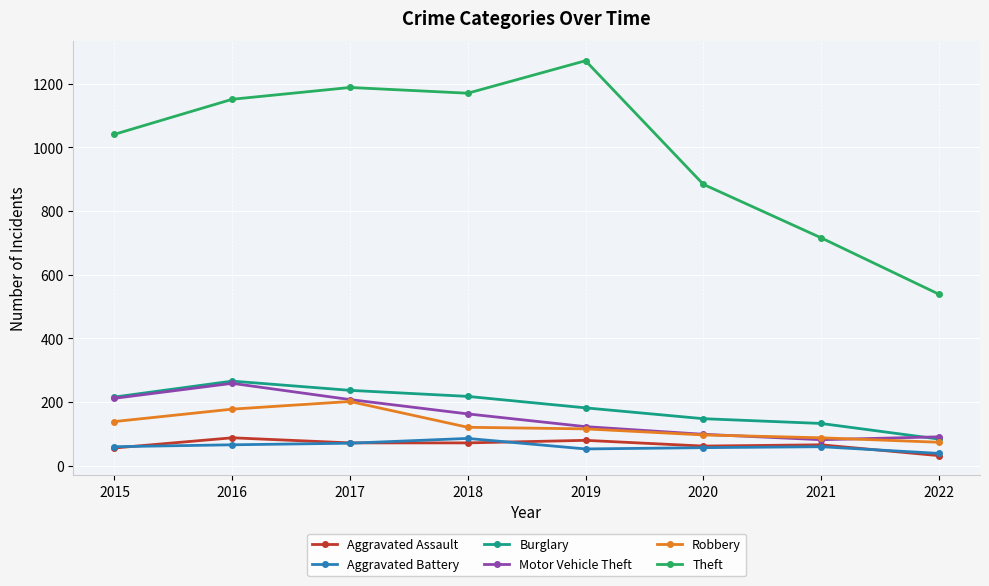

What is the value of the Motor Vehicle Theft point at the 5th from the left?

123